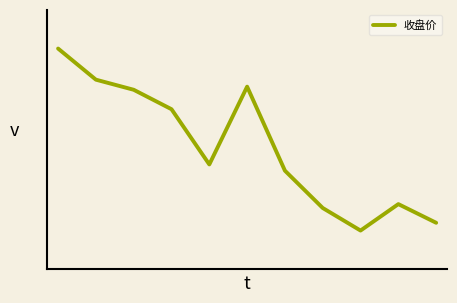

Rank the categories by value from highest to lowest.

0, 1, 5, 2, 3, 4, 6, 9, 7, 10, 8